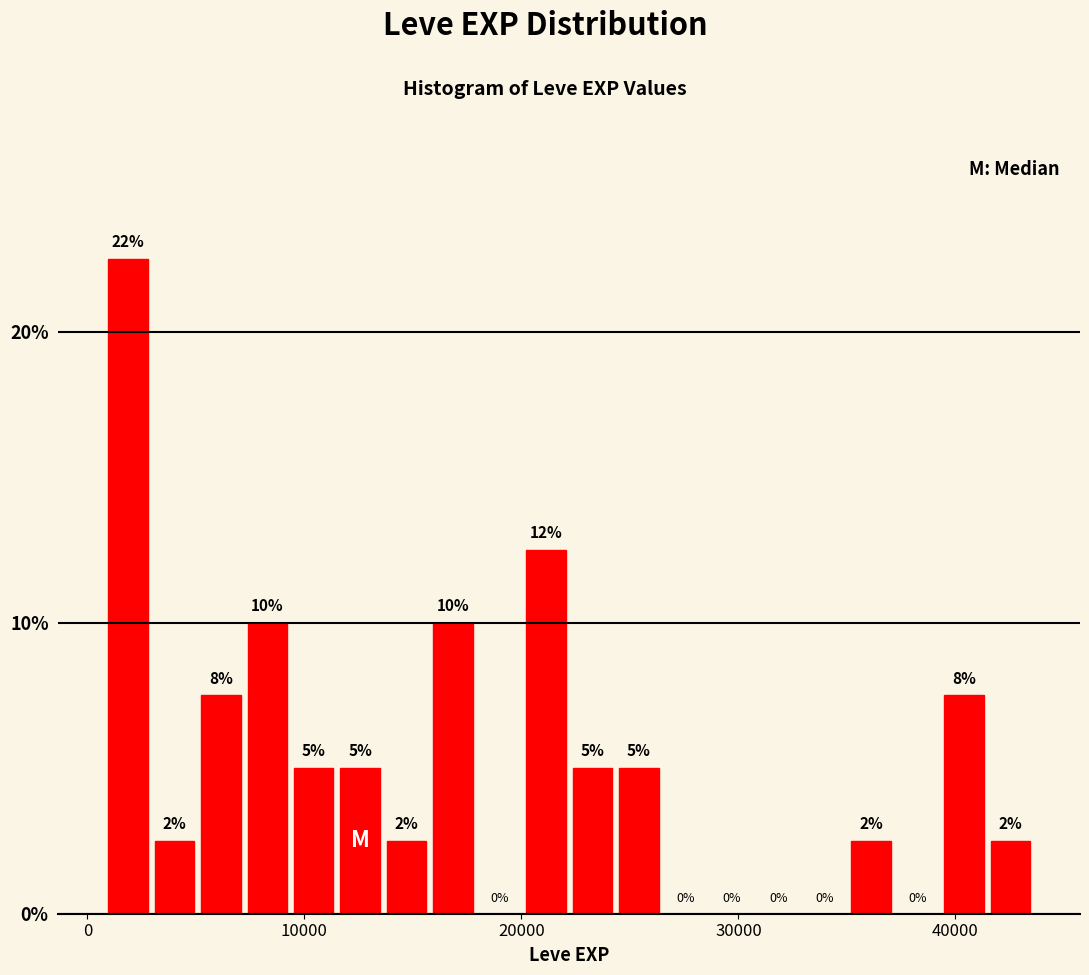

Around what value on the x-axis is the tallest bar? Give the approximate position of its centre, as read against the axis.

2000